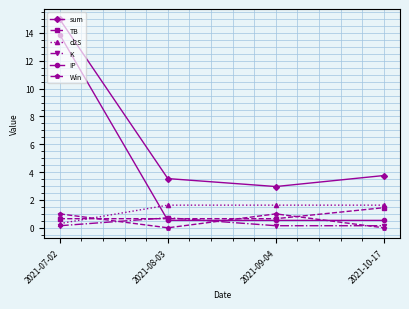

What is the value of the d2S point at the 2nd from the left?

1.6